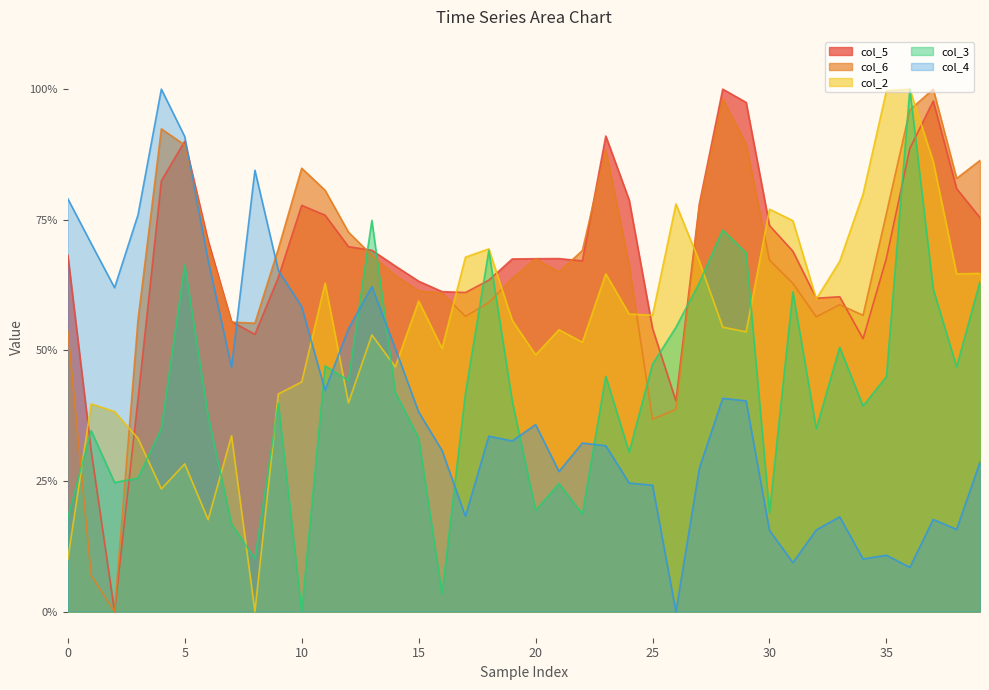

How many lines are shown in the chart?

5